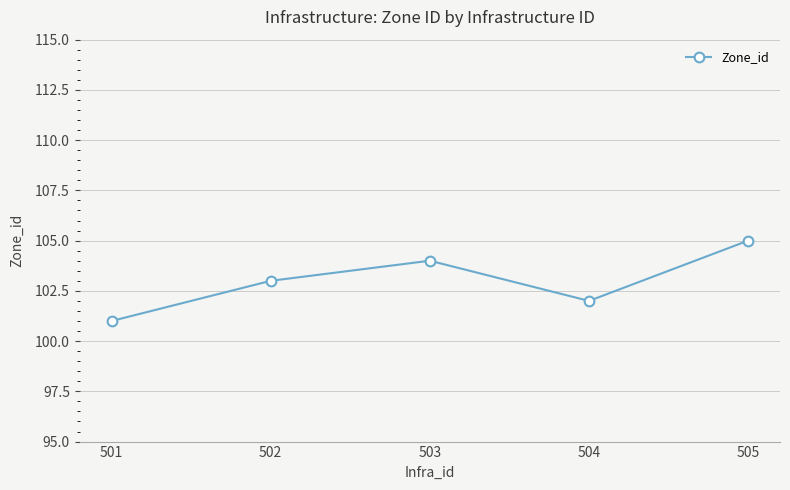

Reading left to right, list all the values displayed in this chart.

101	103	104	102	105